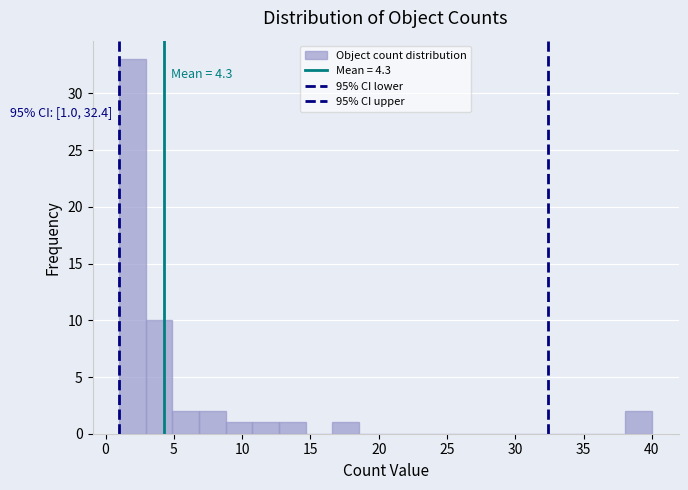

Read against the x-axis, roughly where is the centre of the tallest bar?

2.0